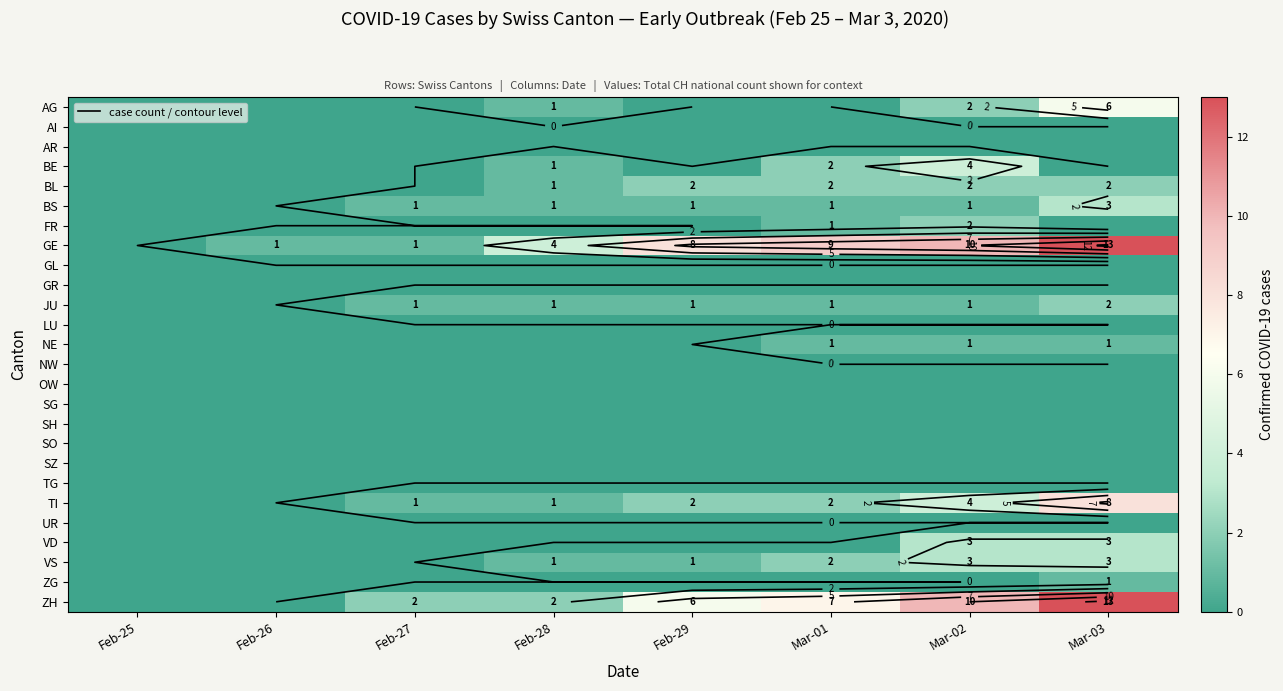

The value of NW at Feb-26 is 0. True or false?

True